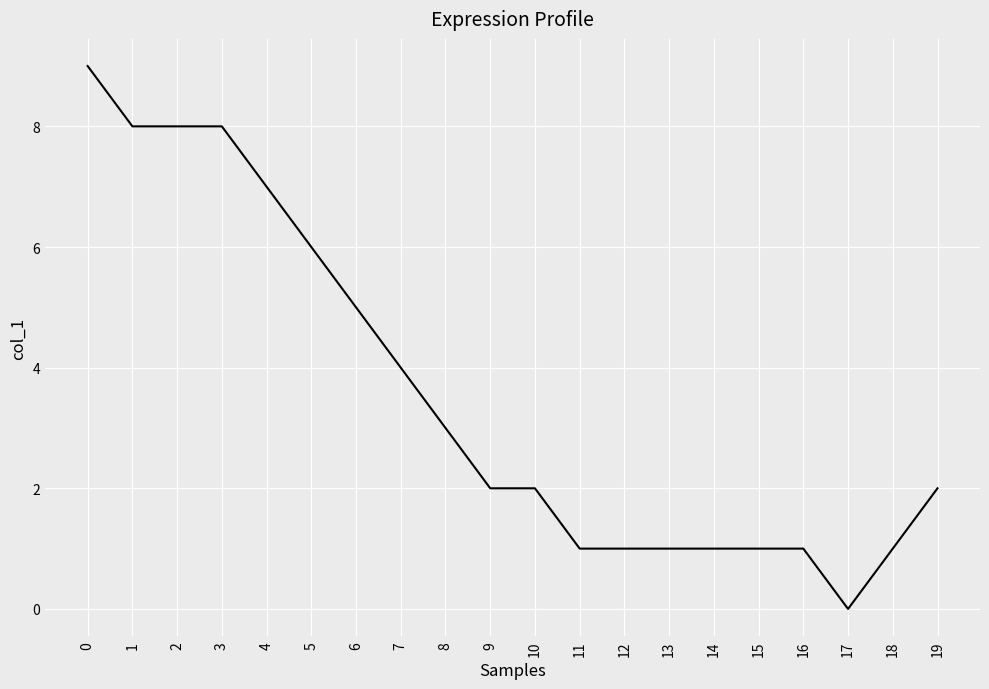

Reading right to left, list all the values displayed in this chart.

19=2	18=1	17=0	16=1	15=1	14=1	13=1	12=1	11=1	10=2	9=2	8=3	7=4	6=5	5=6	4=7	3=8	2=8	1=8	0=9